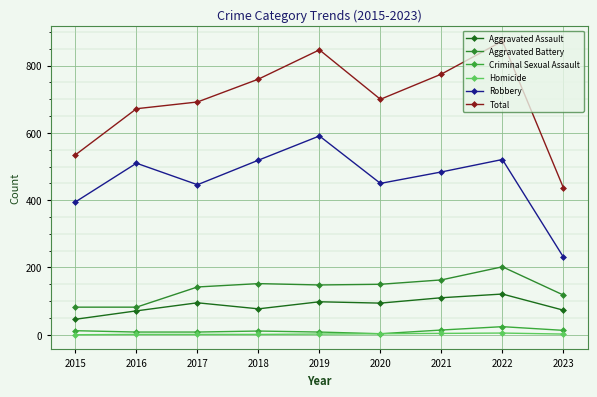

How many data points does each series have?

9